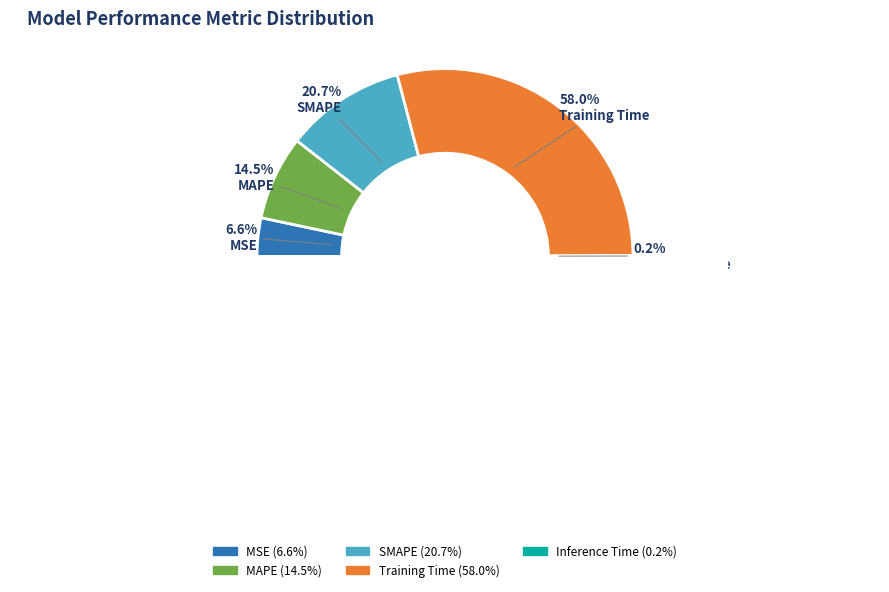

Rank the categories by value from lowest to highest.

Inference Time, MSE, MAPE, SMAPE, Training Time